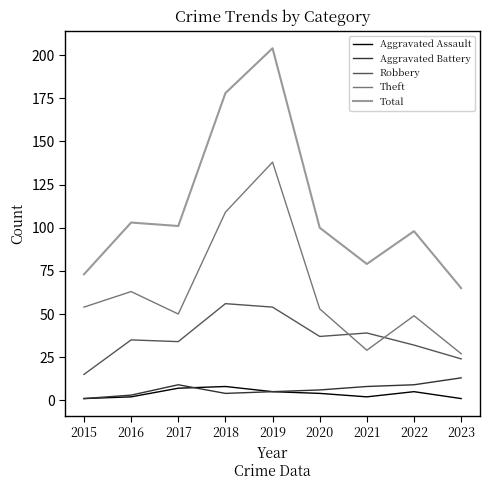

True or false: Aggravated Assault and Total intersect in this chart.

False